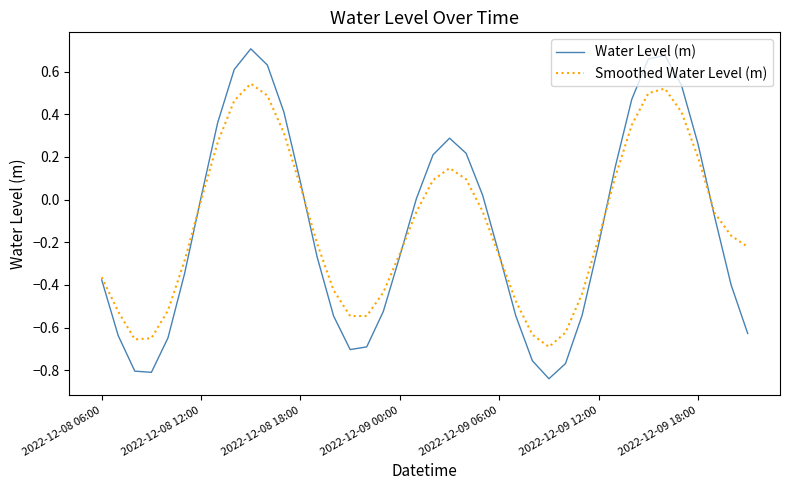

Rank the series by their maximum value, from lowest to highest.

Smoothed Water Level (m), Water Level (m)